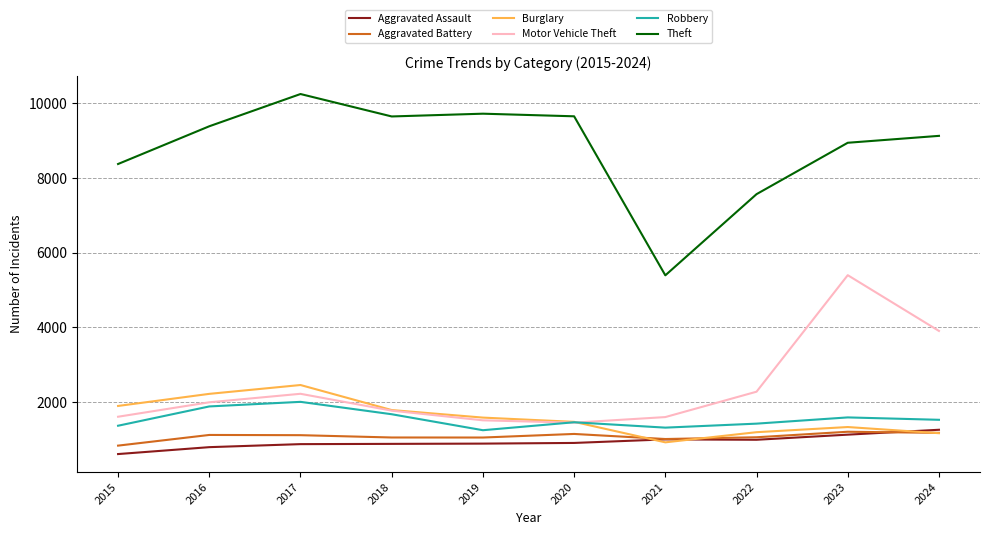

Count the number of categories in the chart.

10